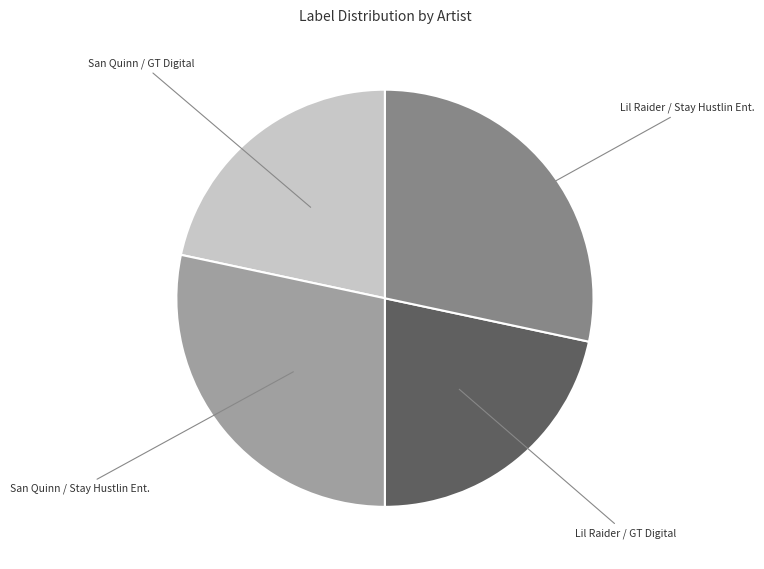

Approximately how many times larger is the value at Lil Raider / Stay Hustlin Ent. compared to San Quinn / Stay Hustlin Ent.?

1.0